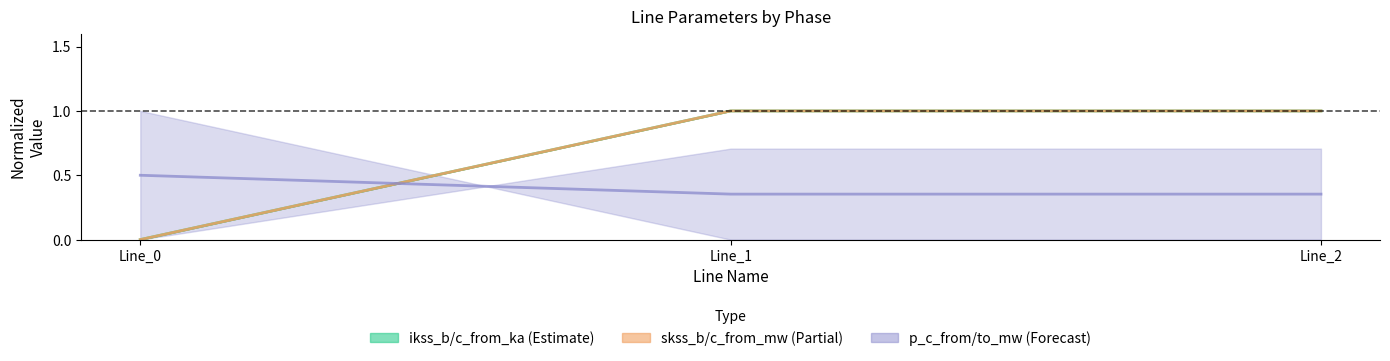

At which label is p_c mean closest to 0?

Line_1